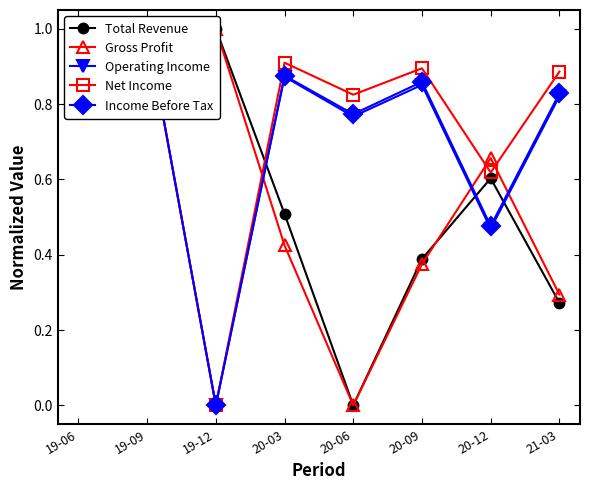

What is the spread (max minus min) of values at 20-12?

0.2